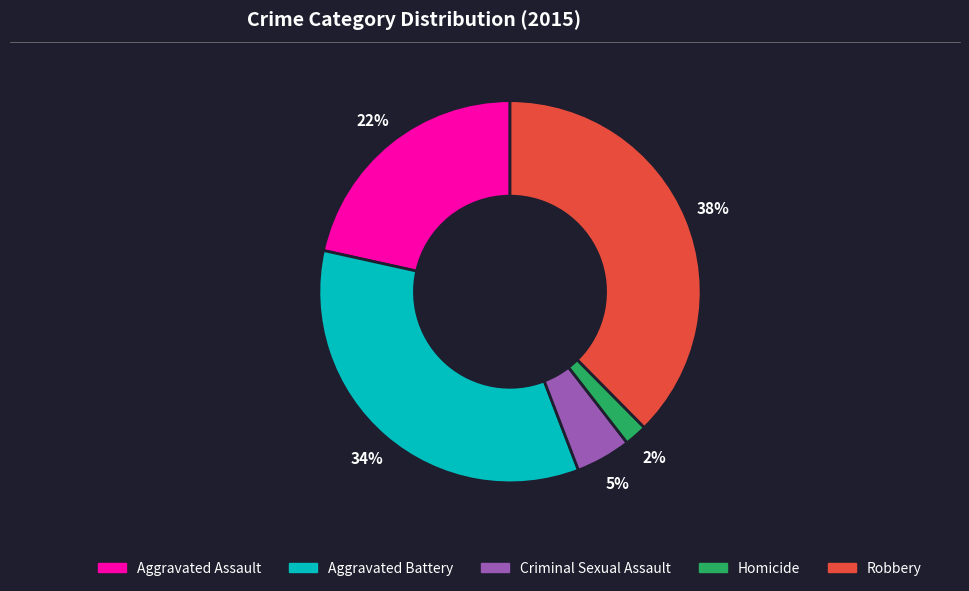

Rank the categories by value from highest to lowest.

Robbery, Aggravated Battery, Aggravated Assault, Criminal Sexual Assault, Homicide